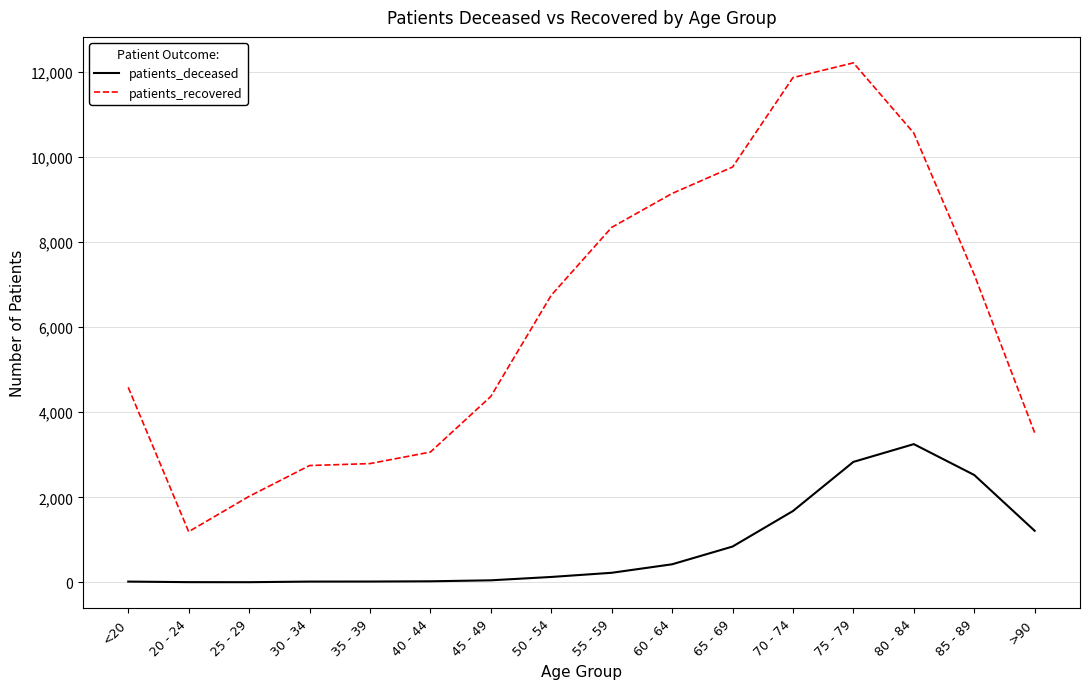

Which category has the highest value across all series?

75 - 79